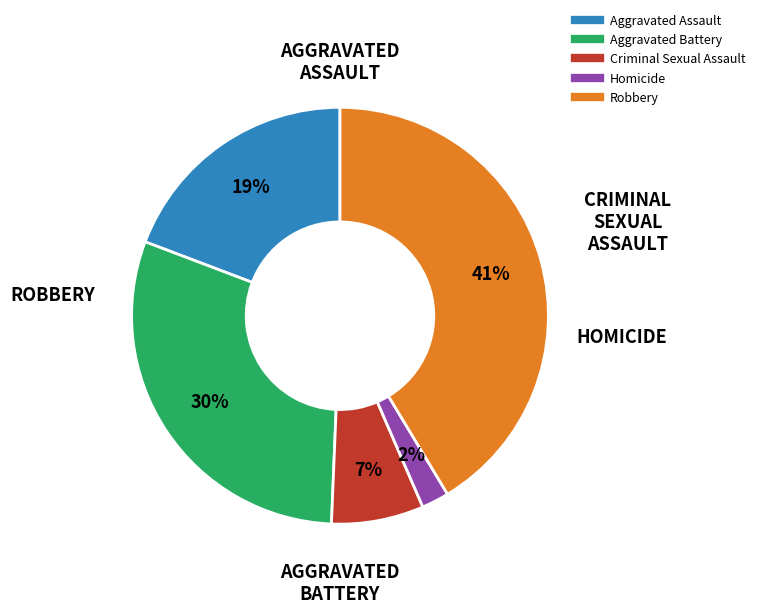

Rank the categories by value from lowest to highest.

Homicide, Criminal Sexual Assault, Aggravated Assault, Aggravated Battery, Robbery